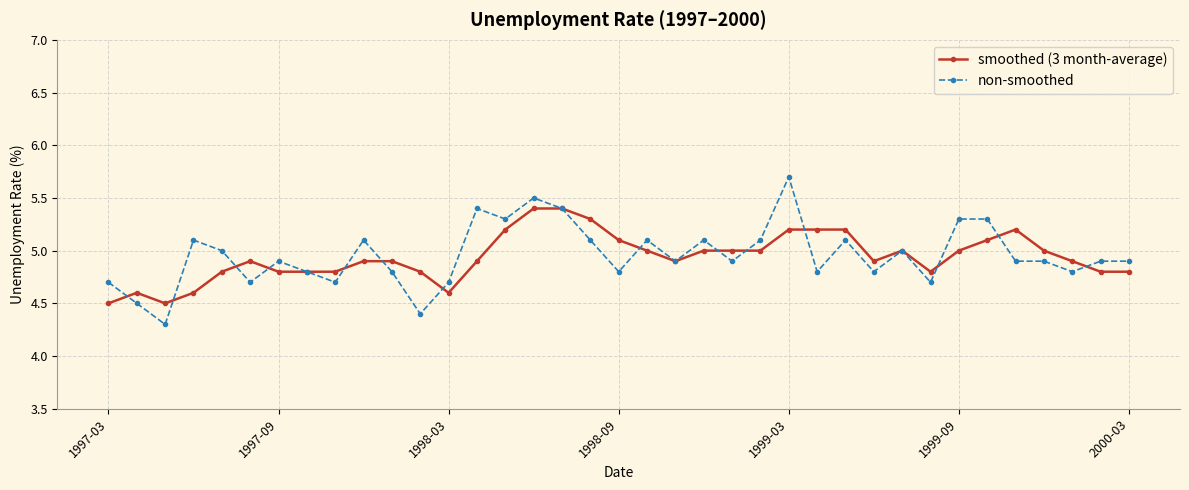

How many data points does each series have?

37